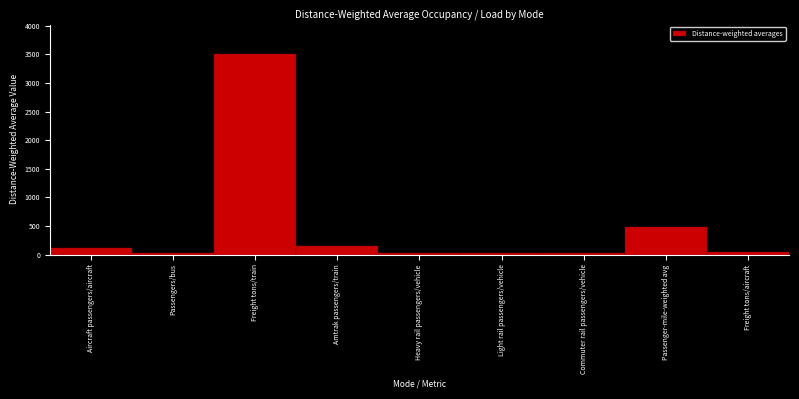

What is the label of the 3rd bar from the right?

Commuter rail passengers/vehicle